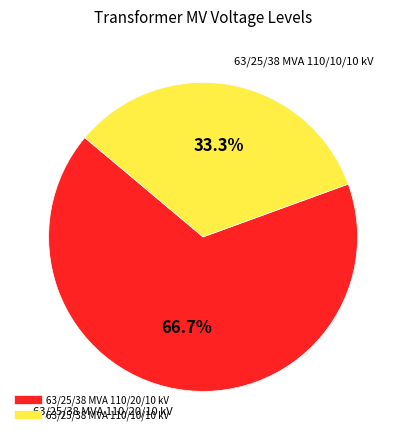

Rank the categories by value from highest to lowest.

63/25/38 MVA 110/20/10 kV, 63/25/38 MVA 110/10/10 kV